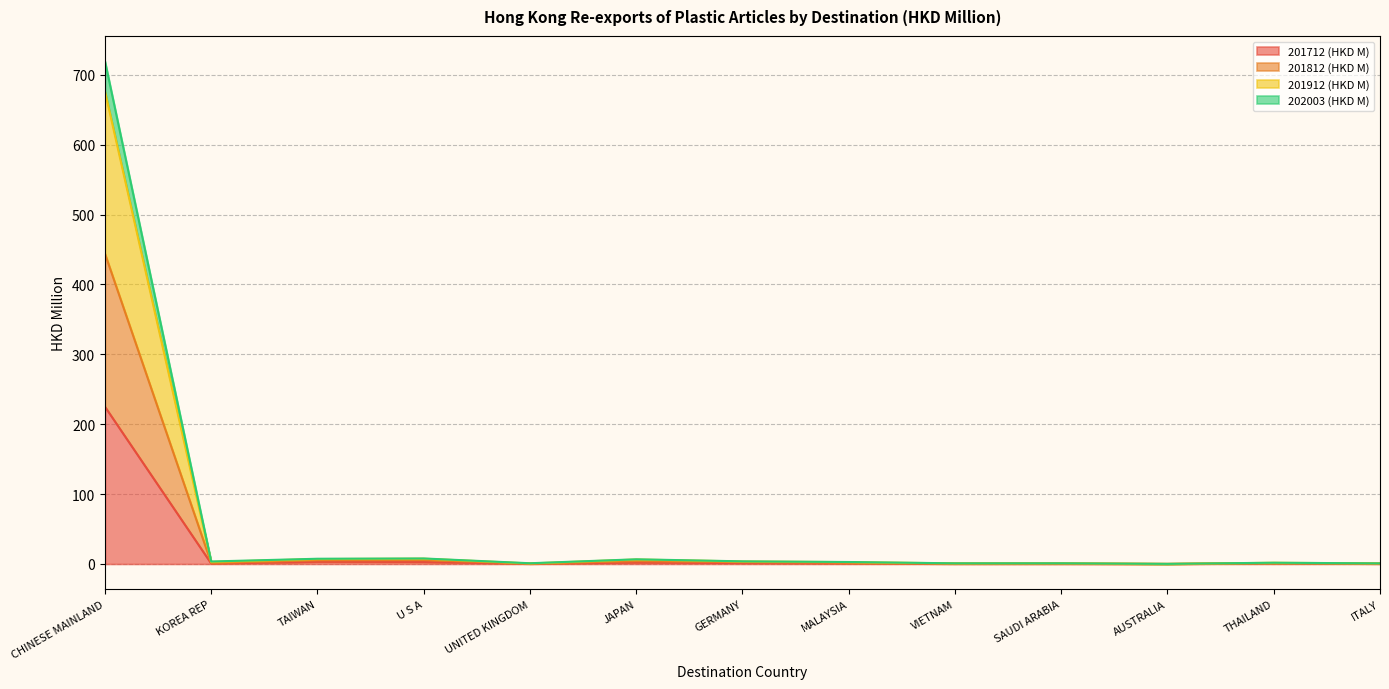

What is the total value across all series at SAUDI ARABIA?

1.0